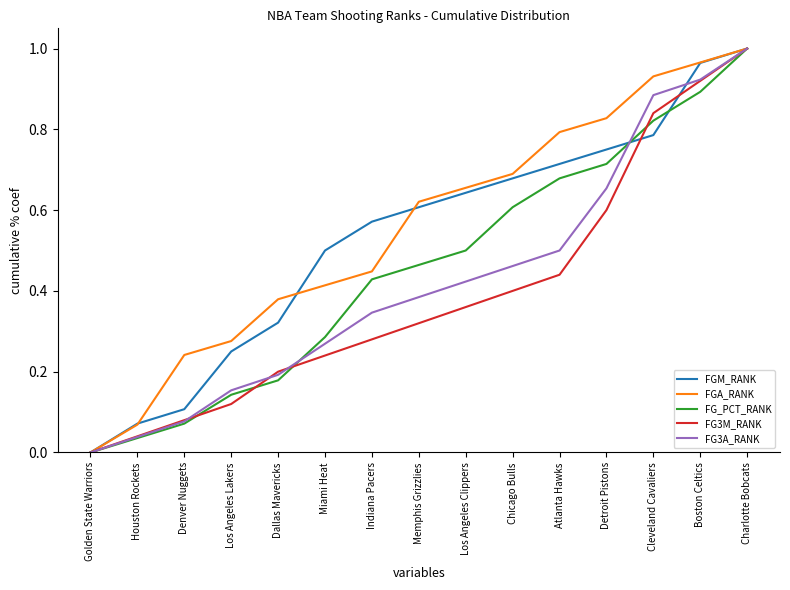

At which category does the chart reach its peak across all series?

Charlotte Bobcats